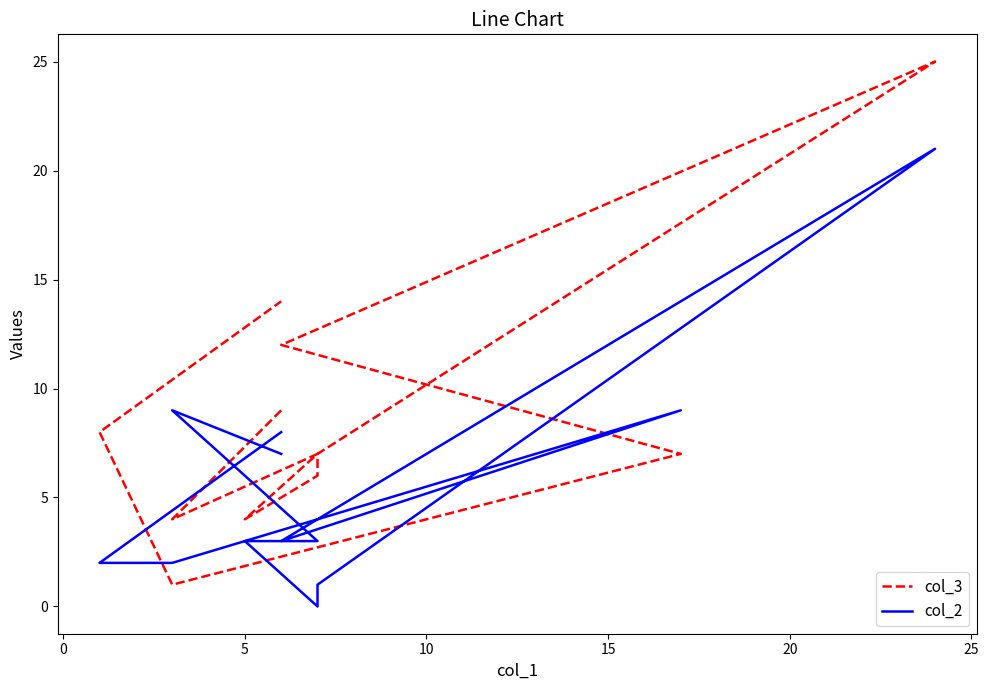

Reading right to left, extract all data points from this chart.

col_3: 14	8	1	7	12	25	7	6	4	7	4	9
col_2: 8	2	2	9	3	21	1	0	3	3	9	7